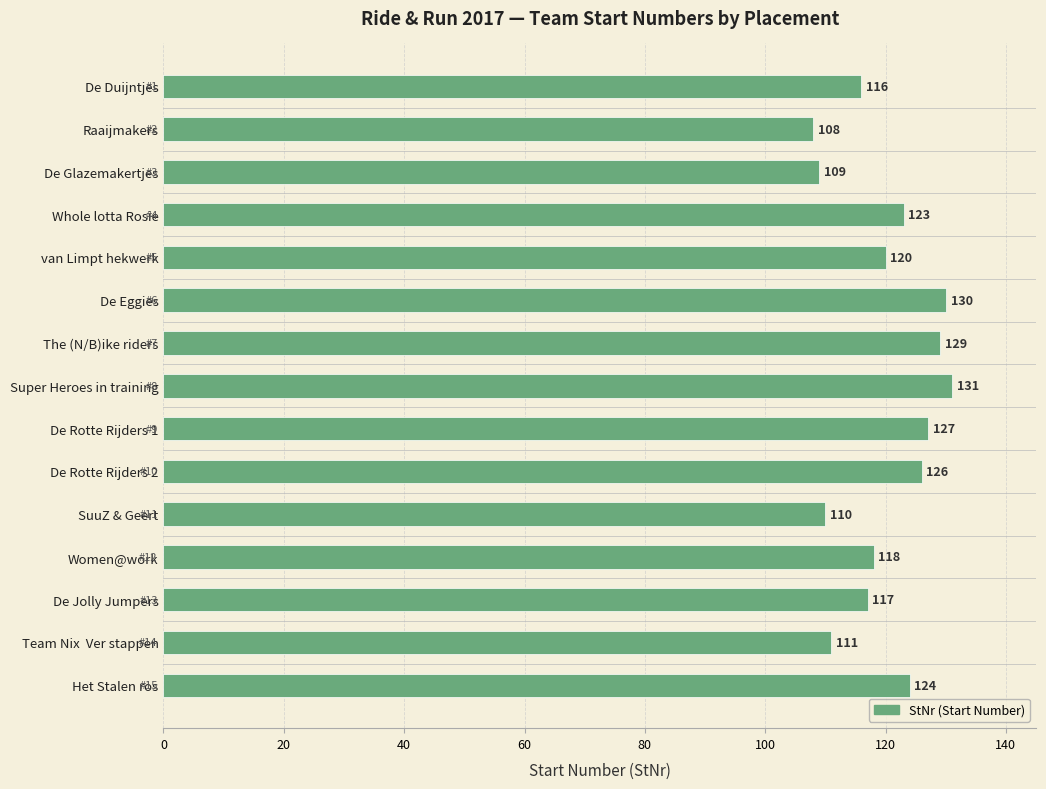

Reading bottom to top, extract all data points from this chart.

124	111	117	118	110	126	127	131	129	130	120	123	109	108	116